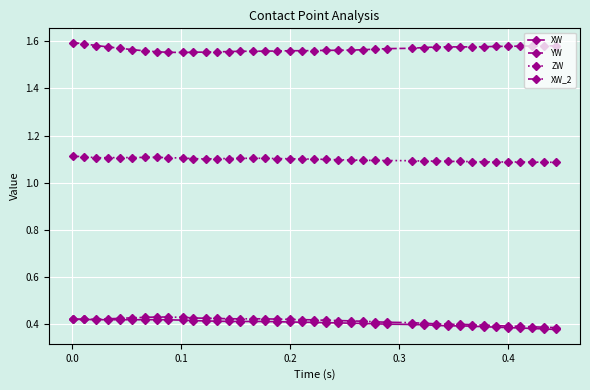

How many lines are shown in the chart?

4